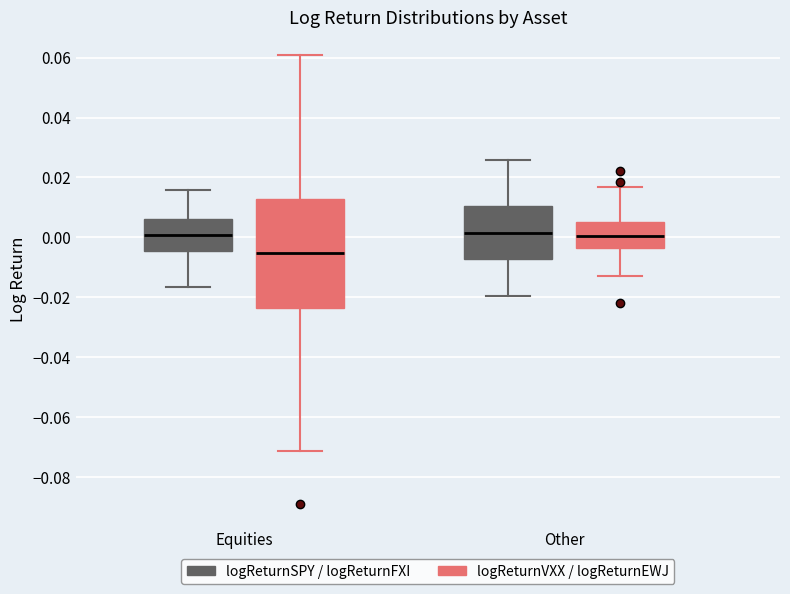

Where is the lower edge of the box for Equities (logReturnSPY / logReturnFXI) on the y-axis? The values are not printed on the chart, so give them approximately, as read against the axis.

-0.004